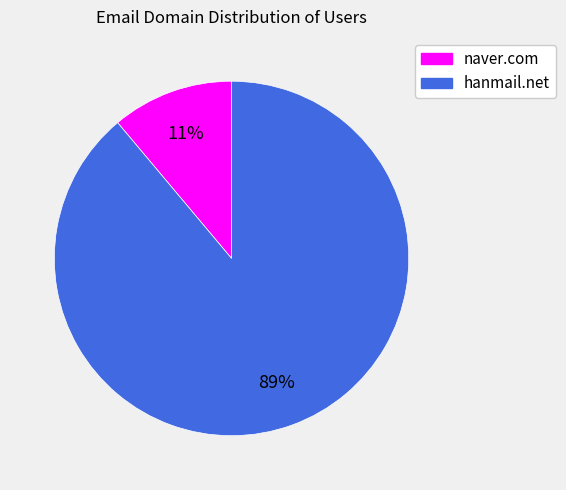

Is there a majority slice in this chart?

Yes